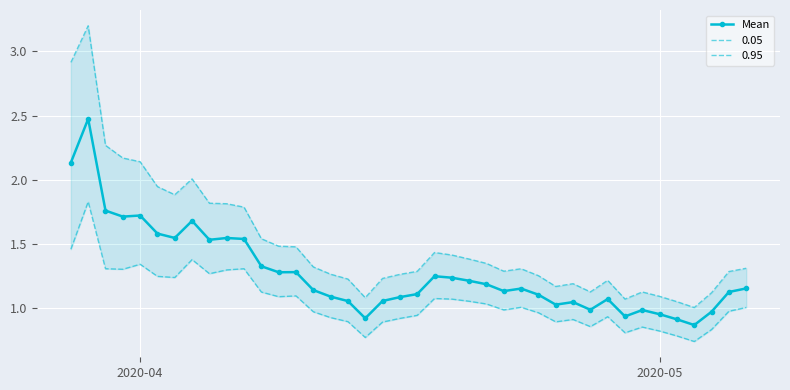

Reading right to left, extract all data points from this chart.

1.2	1.1	1.0	0.9	0.9	1.0	1.0	0.9	1.1	1.0	1.0	1.0	1.1	1.2	1.1	1.2	1.2	1.2	1.2	1.1	1.1	1.1	0.9	1.1	1.1	1.1	1.3	1.3	1.3	1.5	1.5	1.5	1.7	1.5	1.6	1.7	1.7	1.8	2.5	2.1